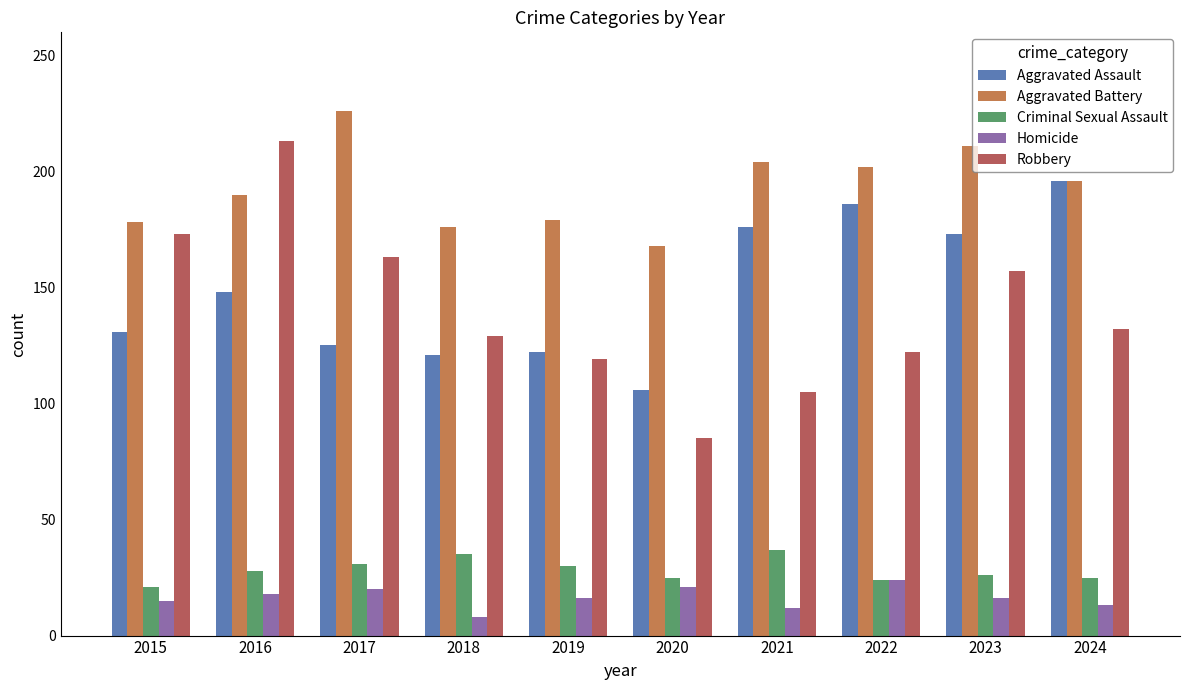

Reading left to right, transcribe all the data shown in this chart.

Aggravated Assault: 131	148	125	121	122	106	176	186	173	196
Aggravated Battery: 178	190	226	176	179	168	204	202	211	196
Criminal Sexual Assault: 21	28	31	35	30	25	37	24	26	25
Homicide: 15	18	20	8	16	21	12	24	16	13
Robbery: 173	213	163	129	119	85	105	122	157	132